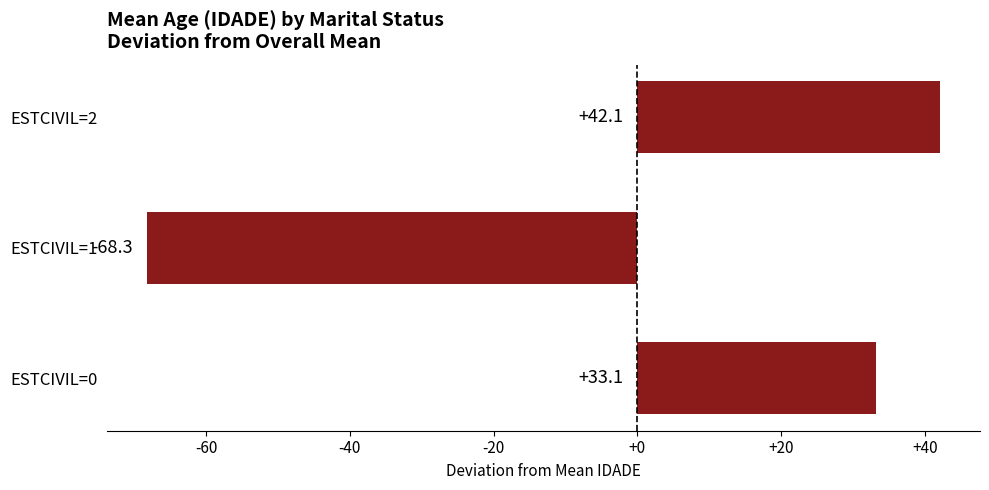

Which has a higher value, ESTCIVIL=1 or ESTCIVIL=0?

ESTCIVIL=0